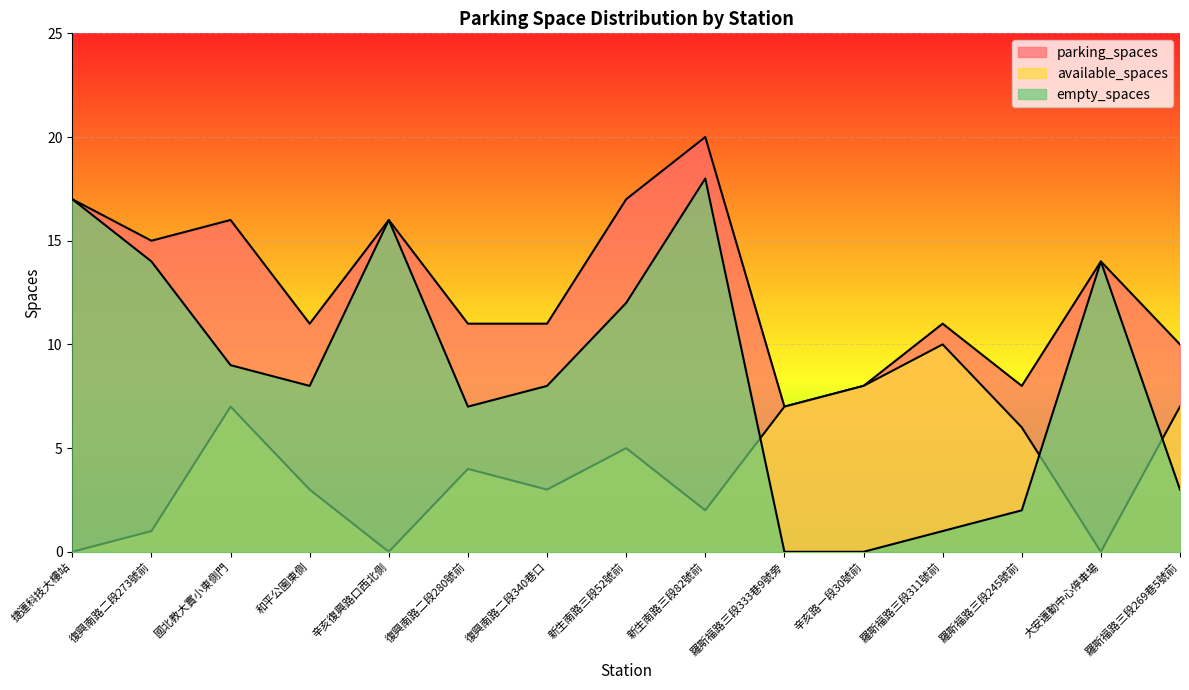

How many lines are shown in the chart?

3